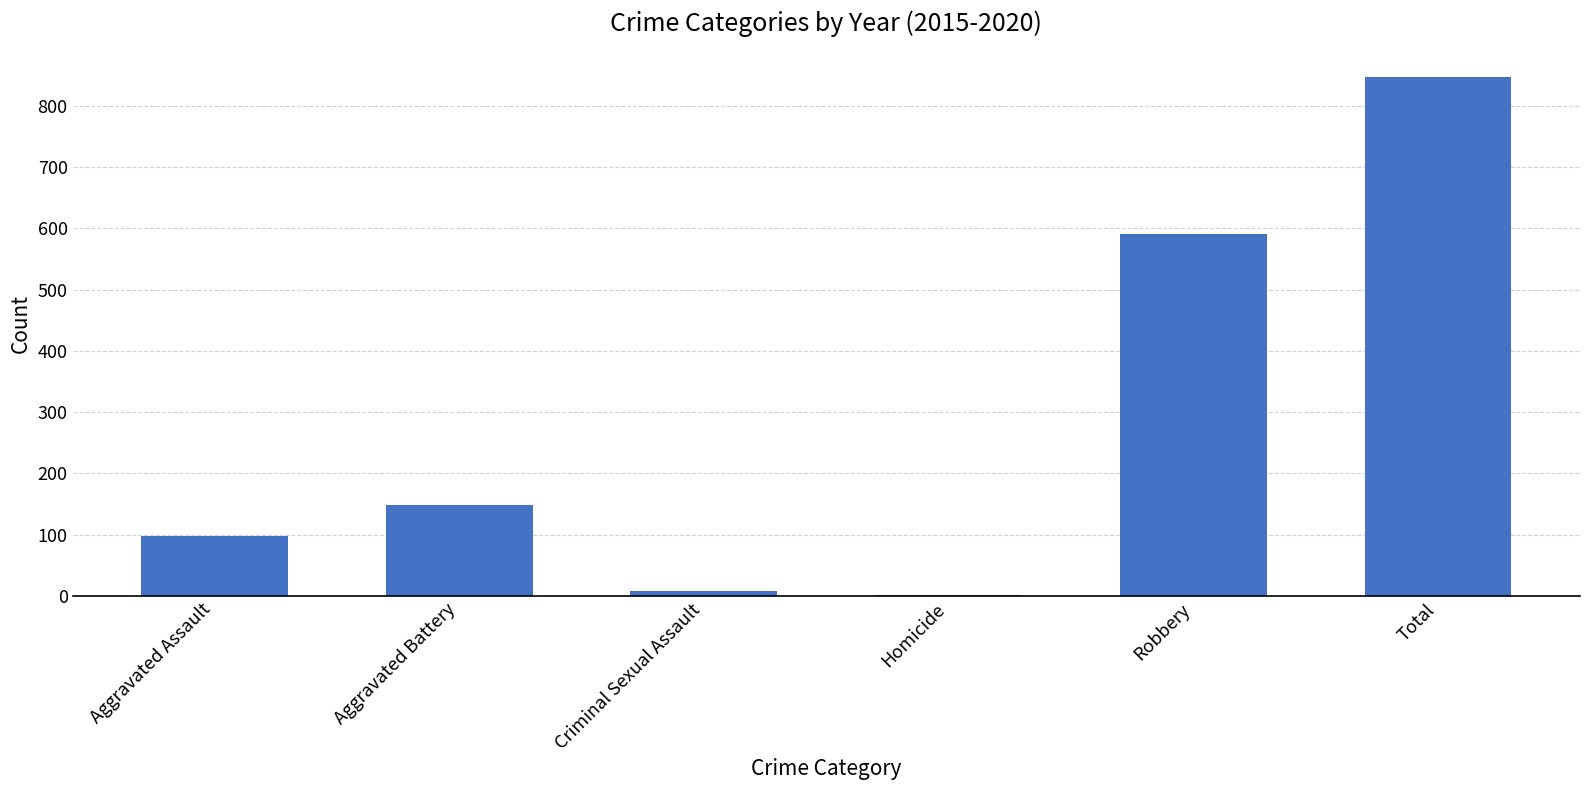

Are the bars horizontal?

No